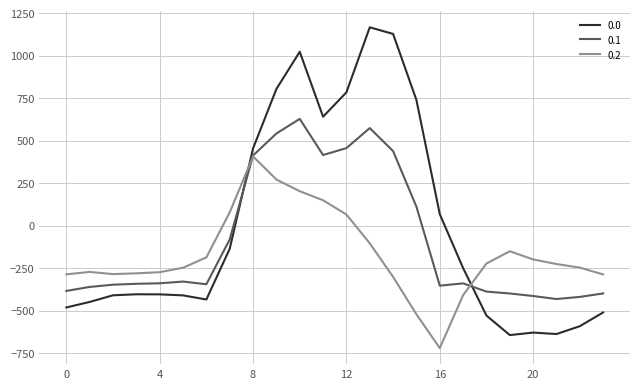

How many positive values does the 0.2 series have?

6